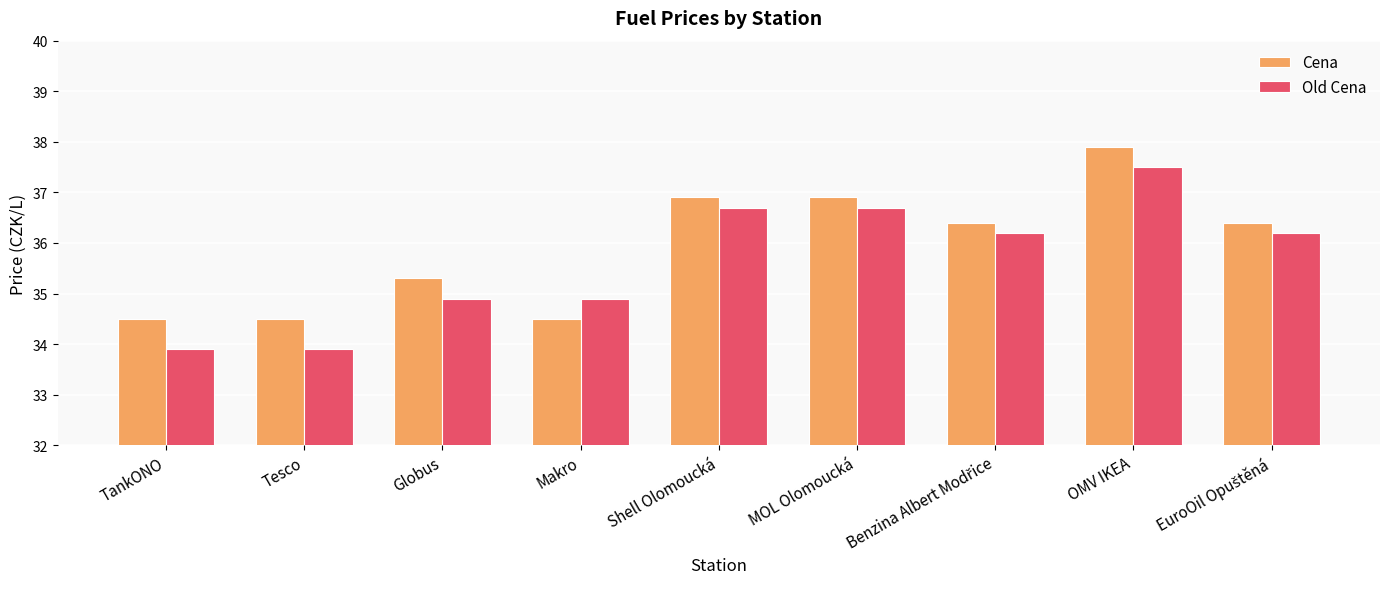

Count the number of data series in this chart.

2